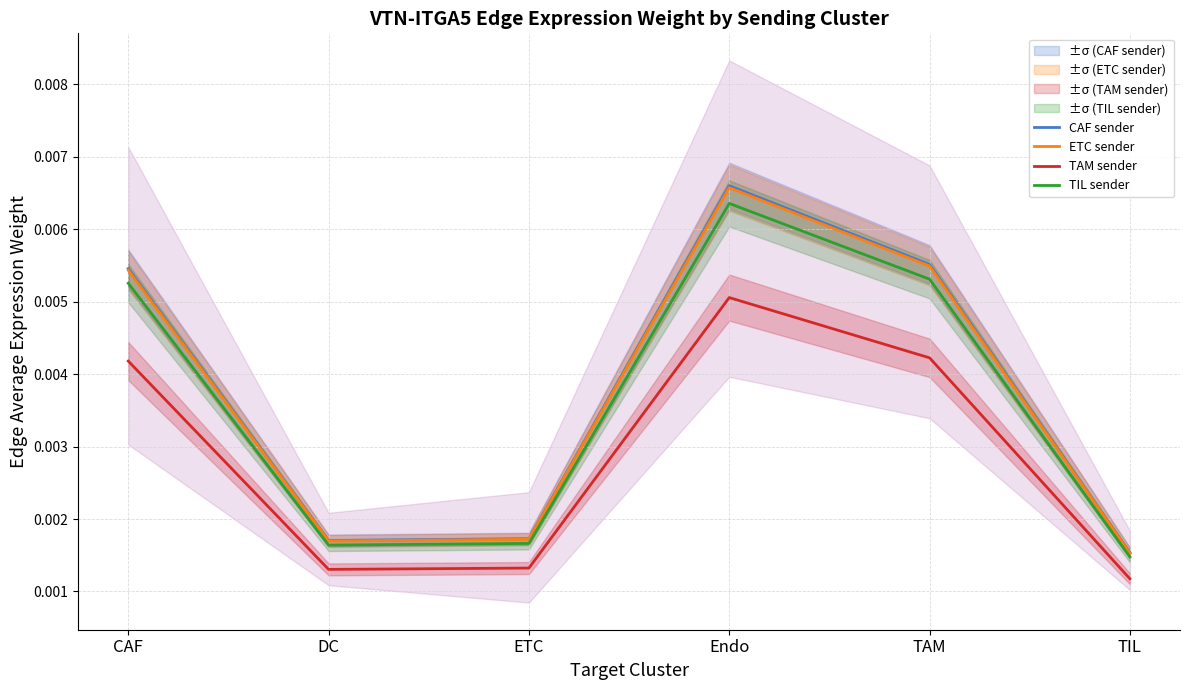

How many lines are shown in the chart?

4